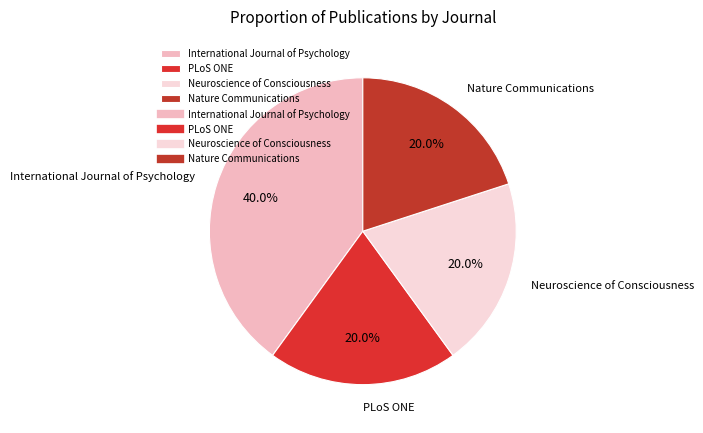

How many slices are in this pie chart?

4